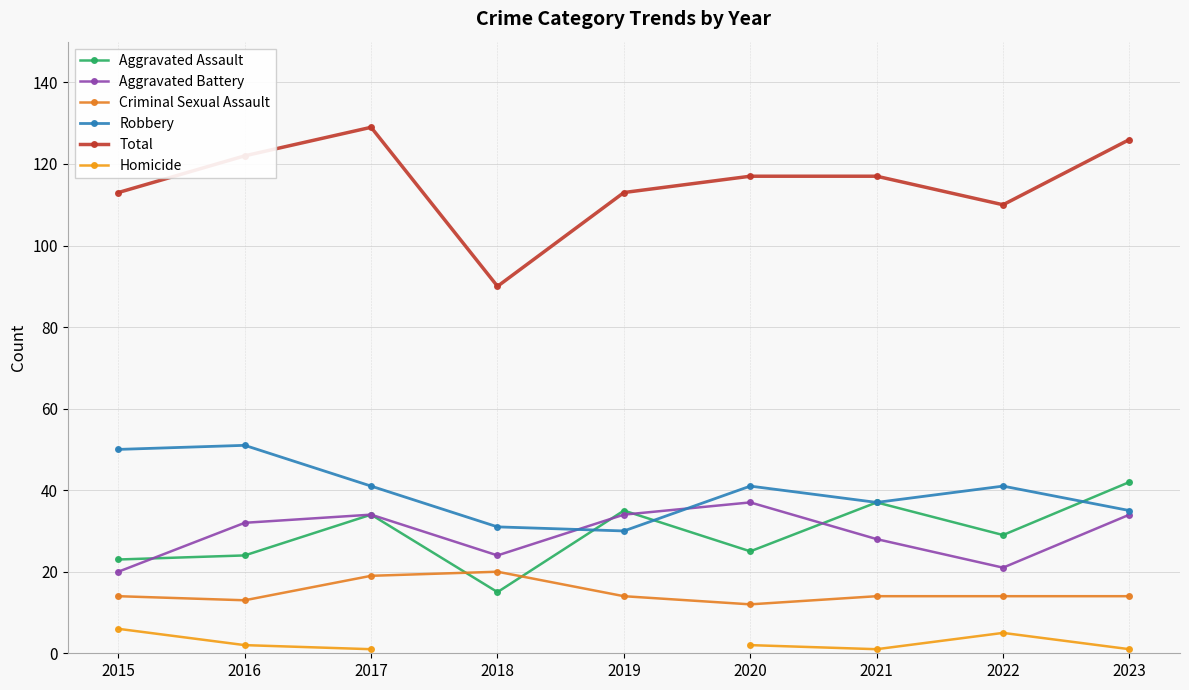

True or false: Total and Homicide cross at least once.

False